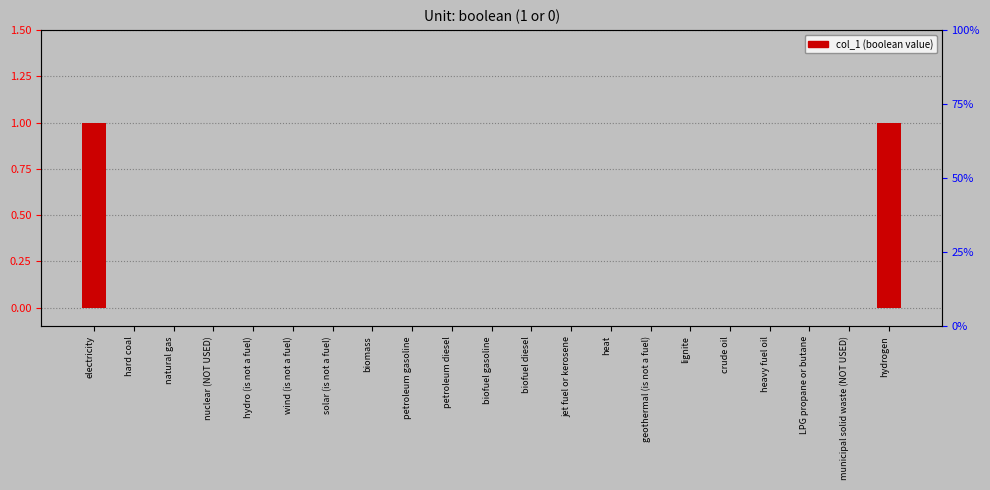

What is the label of the 14th bar from the left?

heat